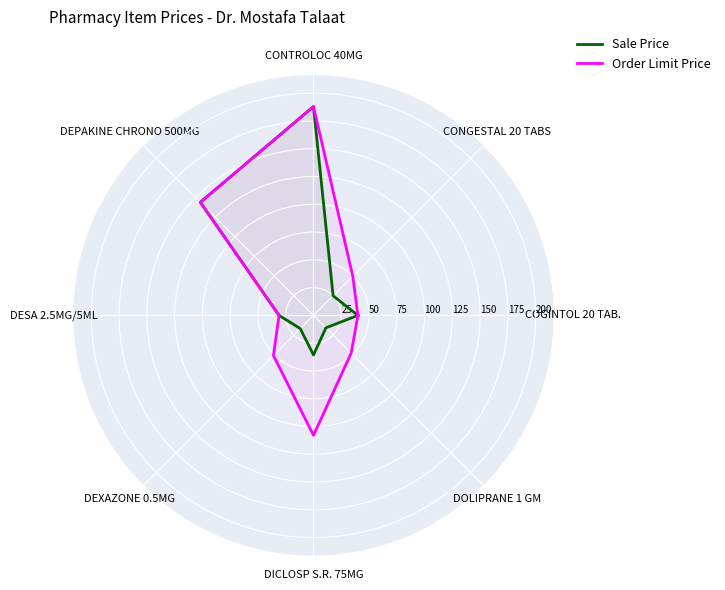

The value of Sale Price at CONGESTAL 20 TABS is 25.0. True or false?

True